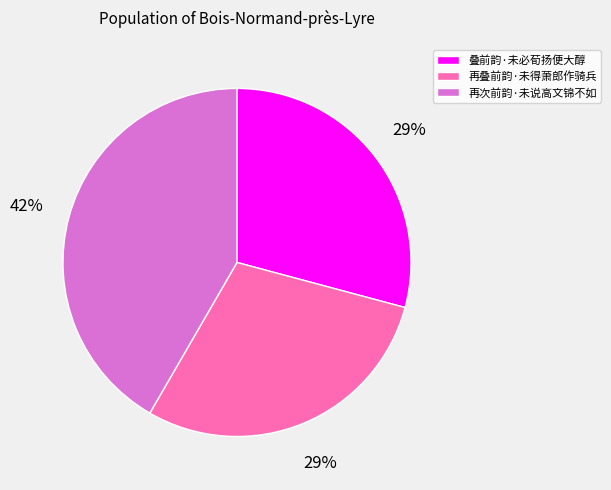

Combined, do 再次前韵·未说高文锦不如 and 再叠前韵·未得萧郎作骑兵 account for over 50%?

Yes